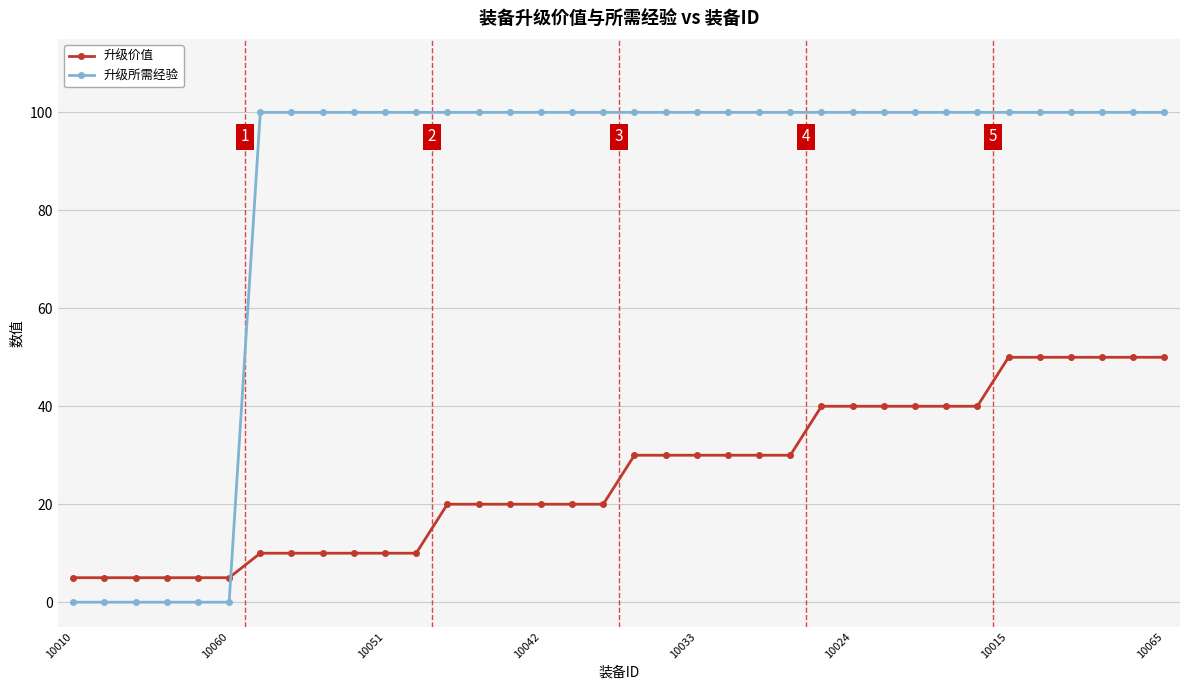

Which series has the largest range (max minus min)?

升级所需经验